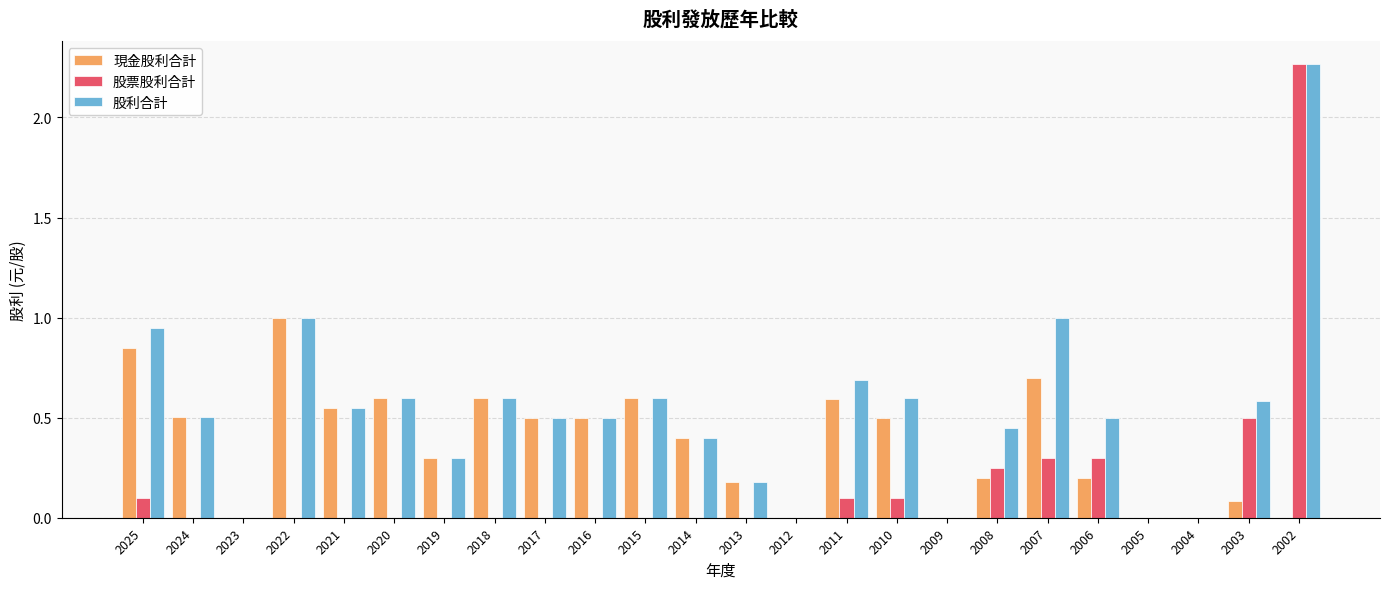

What is the sum of all 股利合計 values?

12.8